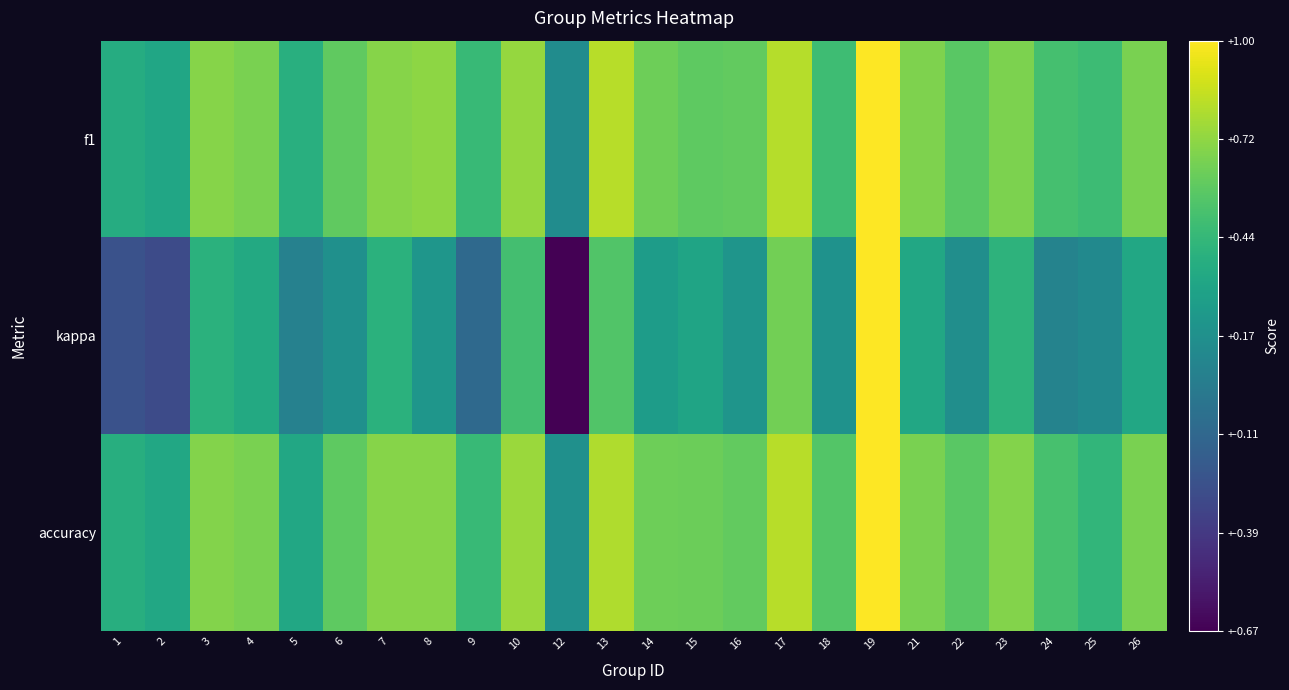

What is the smallest value displayed?

-0.7